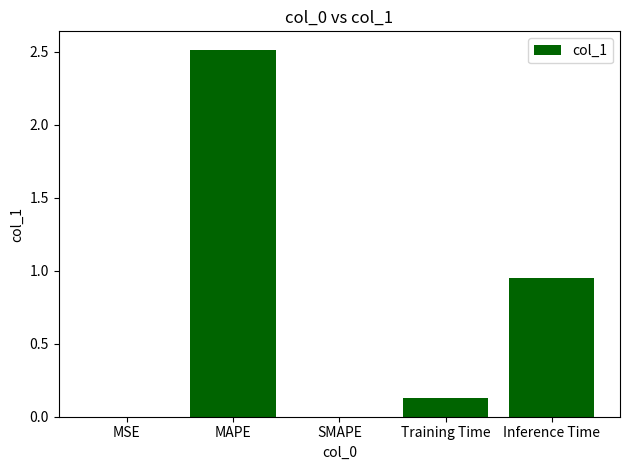

What is the maximum value shown in the chart?

2.5